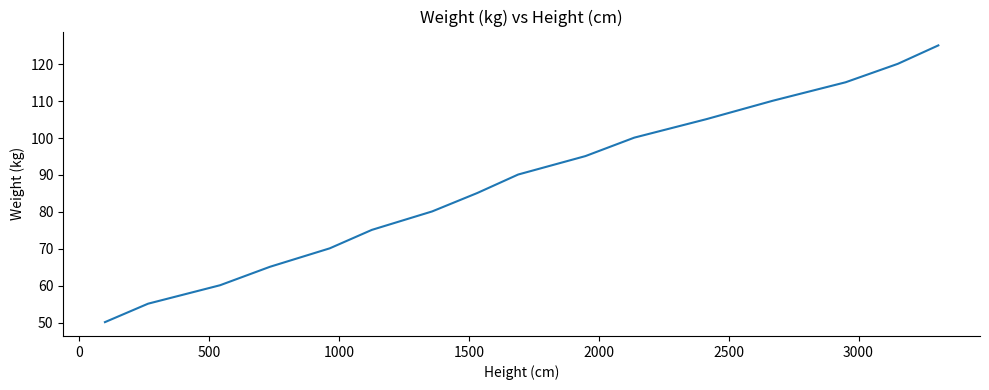

What is the minimum value shown in the chart?

50.1